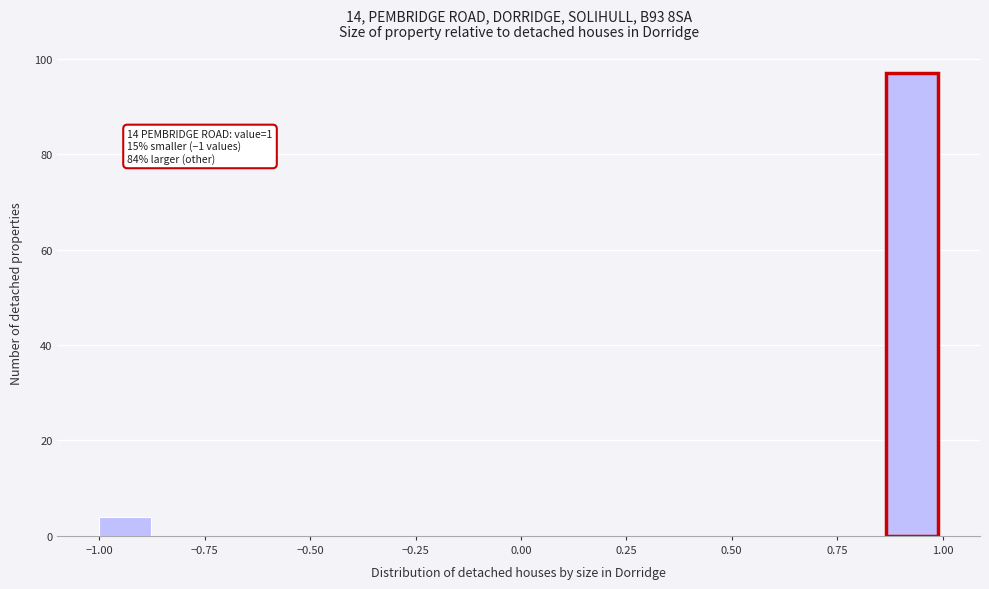

Read against the x-axis, roughly where is the centre of the tallest bar?

0.95